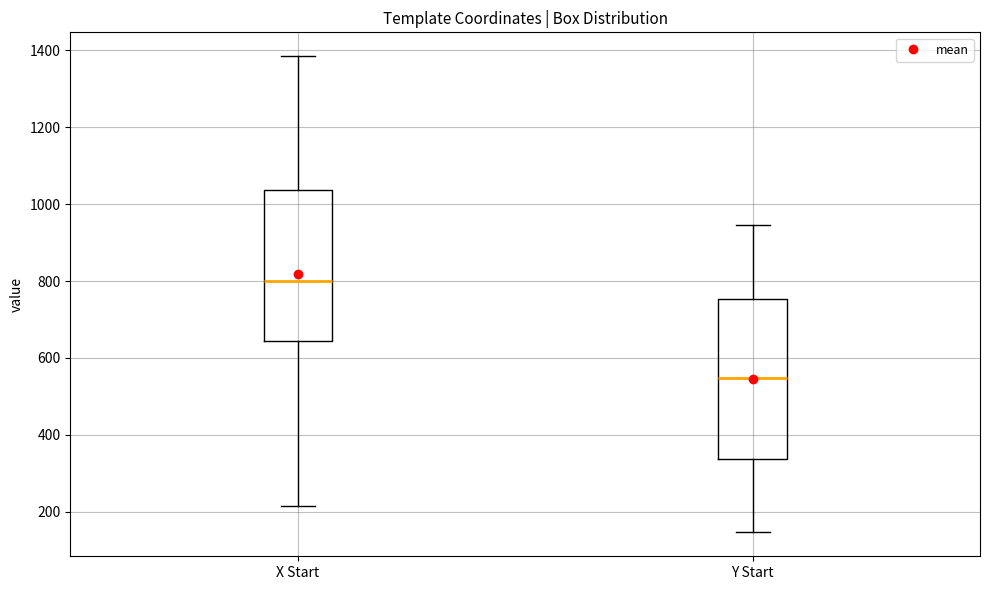

Where does the median line of the box for X Start sit on the y-axis? The values are not printed on the chart, so give them approximately, as read against the axis.

800